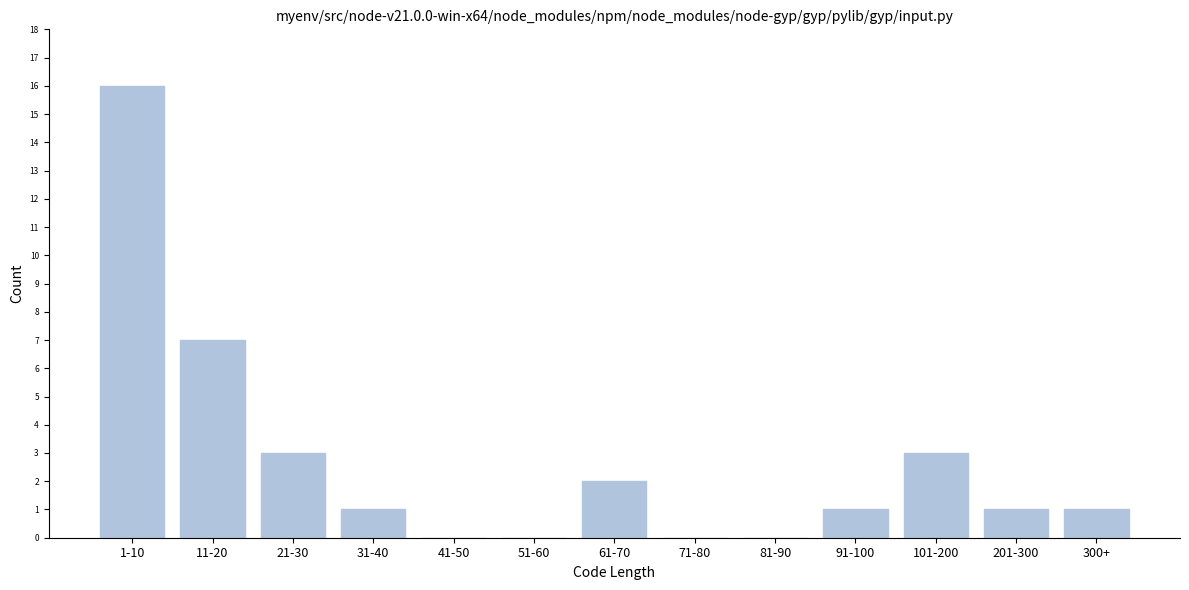

Reading left to right, transcribe all the data shown in this chart.

1-10=16	11-20=7	21-30=3	31-40=1	41-50=0	51-60=0	61-70=2	71-80=0	81-90=0	91-100=1	101-200=3	201-300=1	300+=1